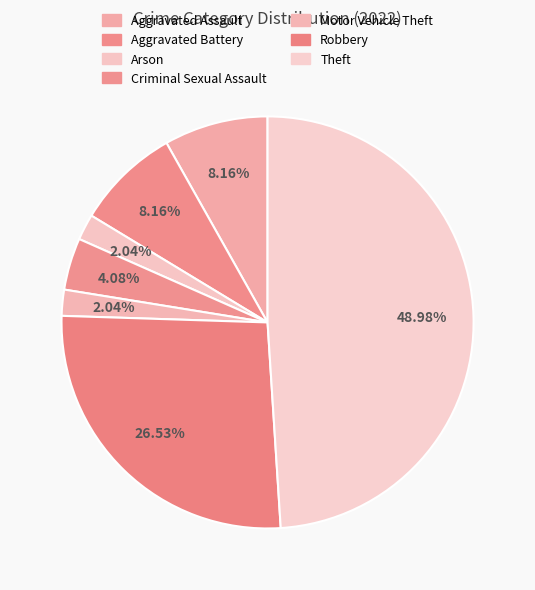

How many slices are in this pie chart?

7